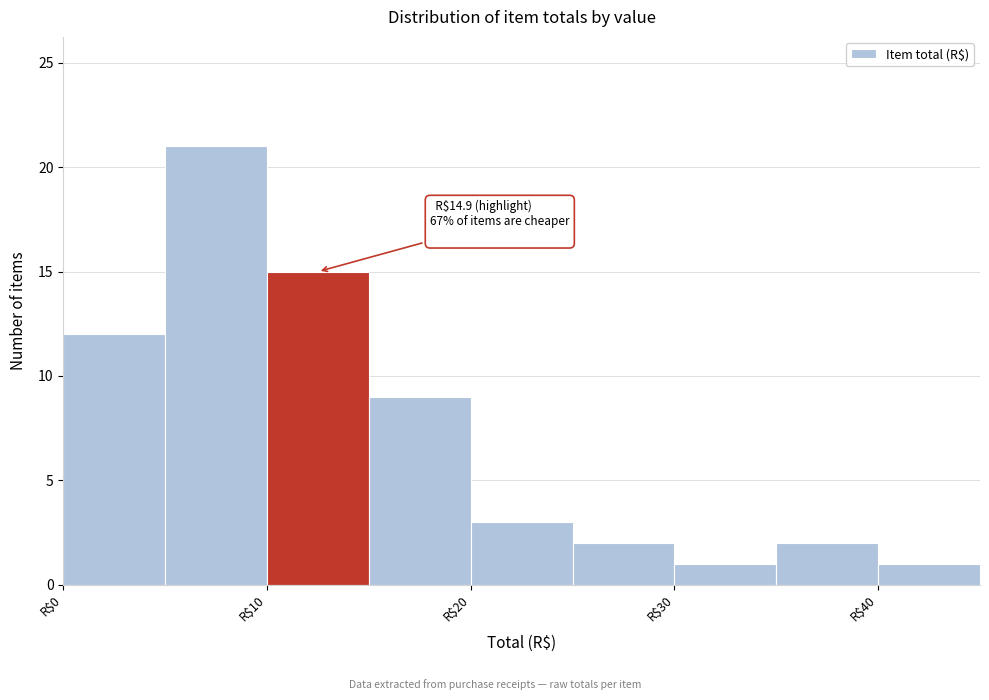

Which range on the x-axis has the tallest bar?

5 to 10